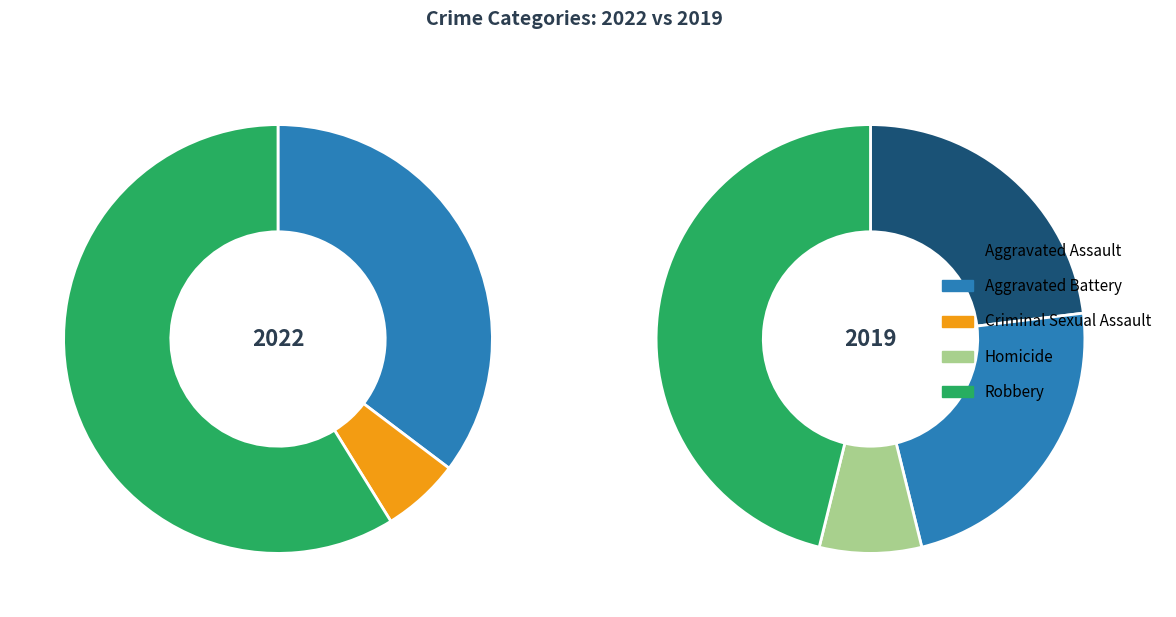

How much of the chart is everything except Aggravated Battery?

64.7%